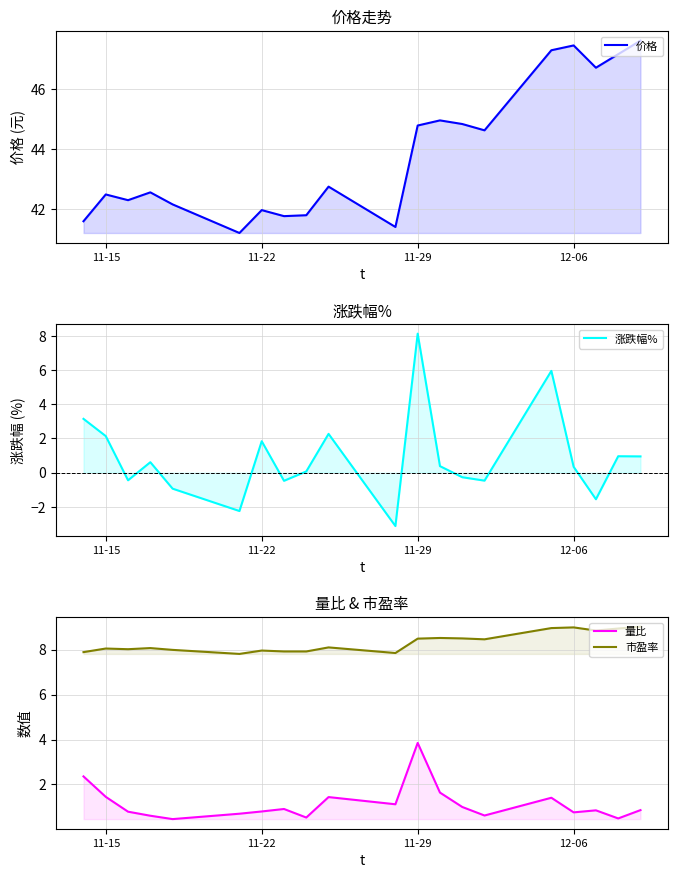

Between 12-06 and 6, which series saw the biggest shift?

涨跌幅%